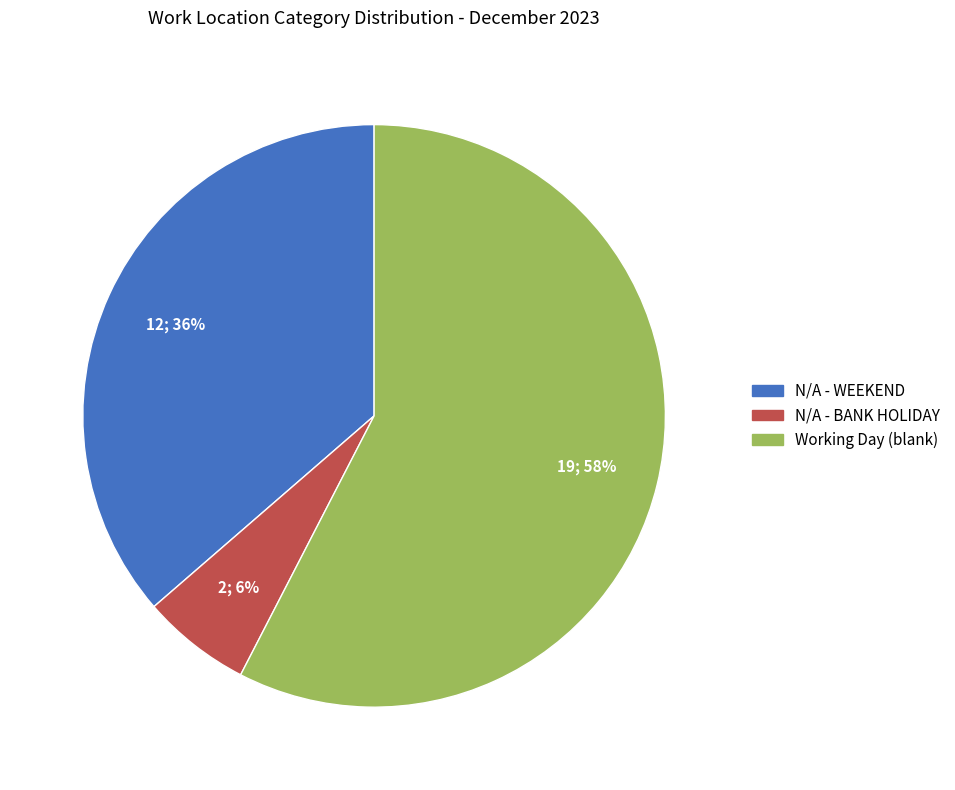

To the nearest percent, what is the difference between the largest and smallest slice percentages?

52%